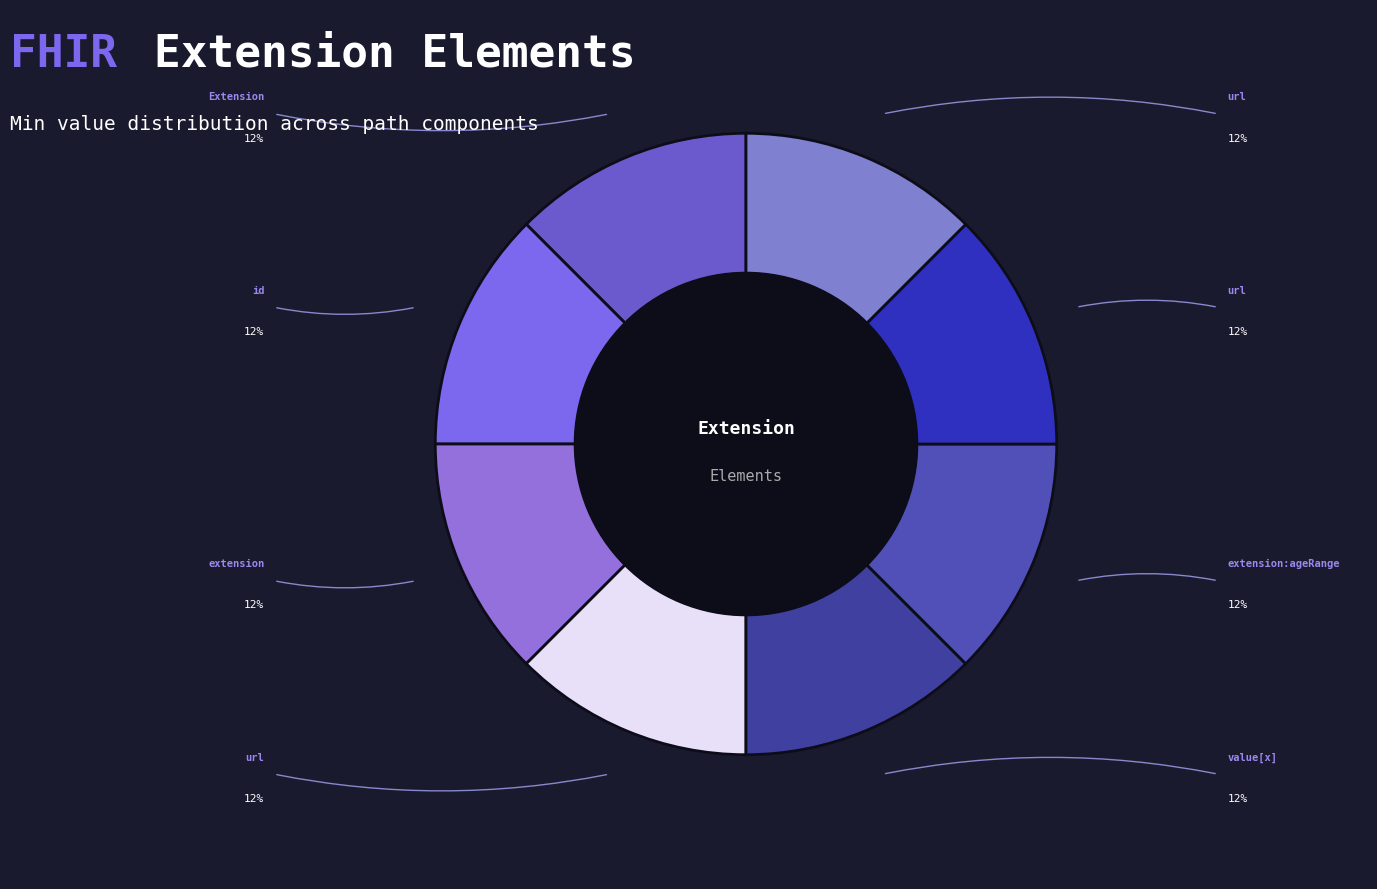

How many slices are in this pie chart?

8